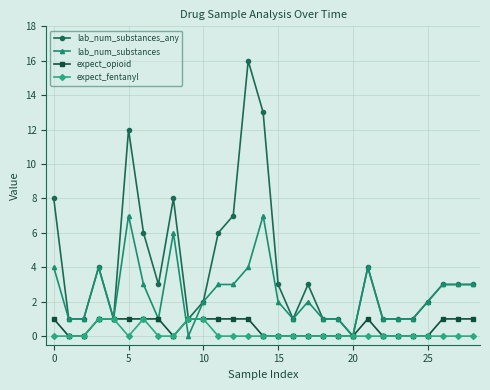

Which series has the largest range (max minus min)?

lab_num_substances_any